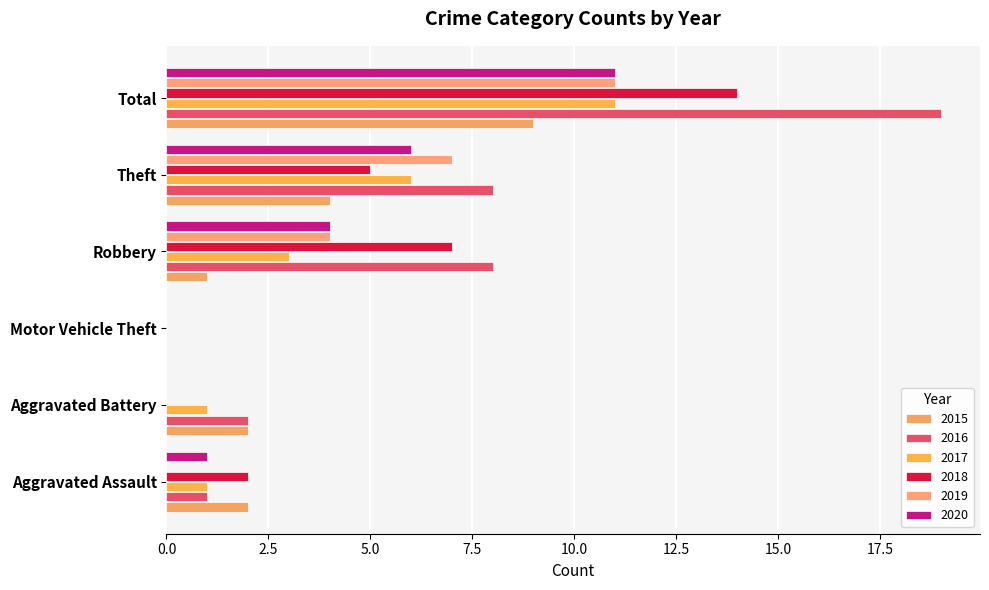

What is the spread (max minus min) of values at Total?

10